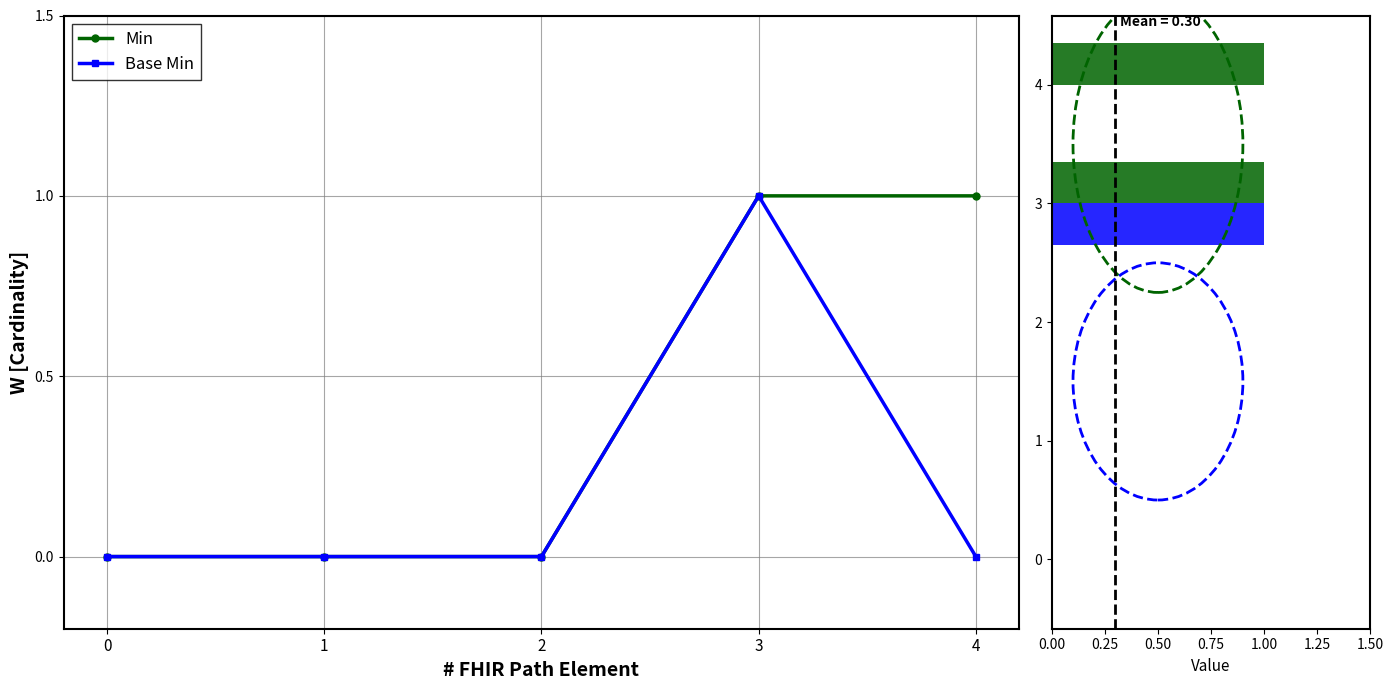

Which series has the widest spread of values?

Min